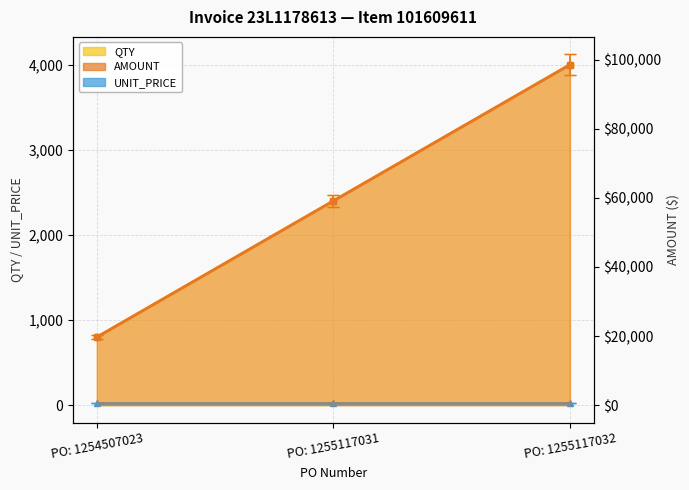

At how many categories does at least one series exceed 20074?

2